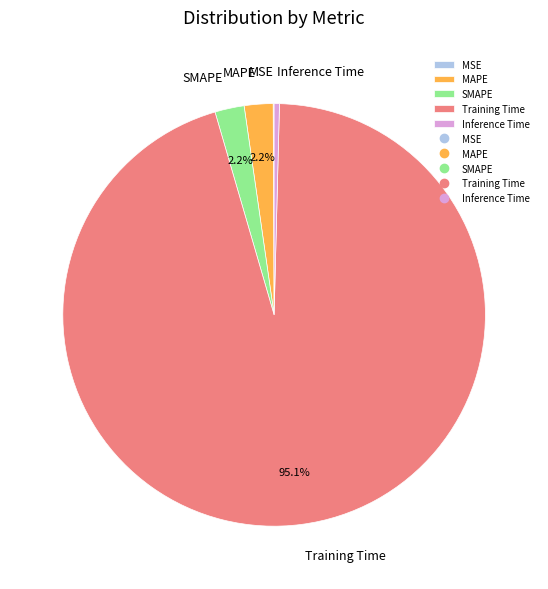

Do Inference Time and Training Time together represent more than half of the pie?

Yes